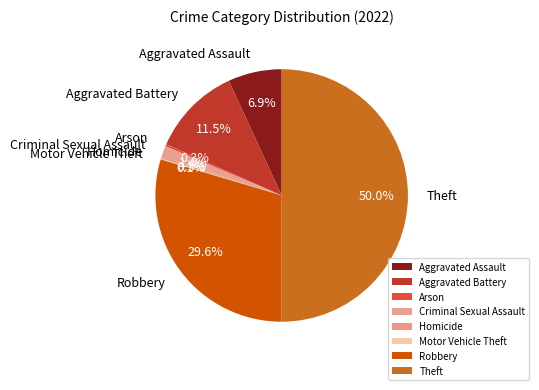

Between Aggravated Assault and Criminal Sexual Assault, which is larger?

Aggravated Assault